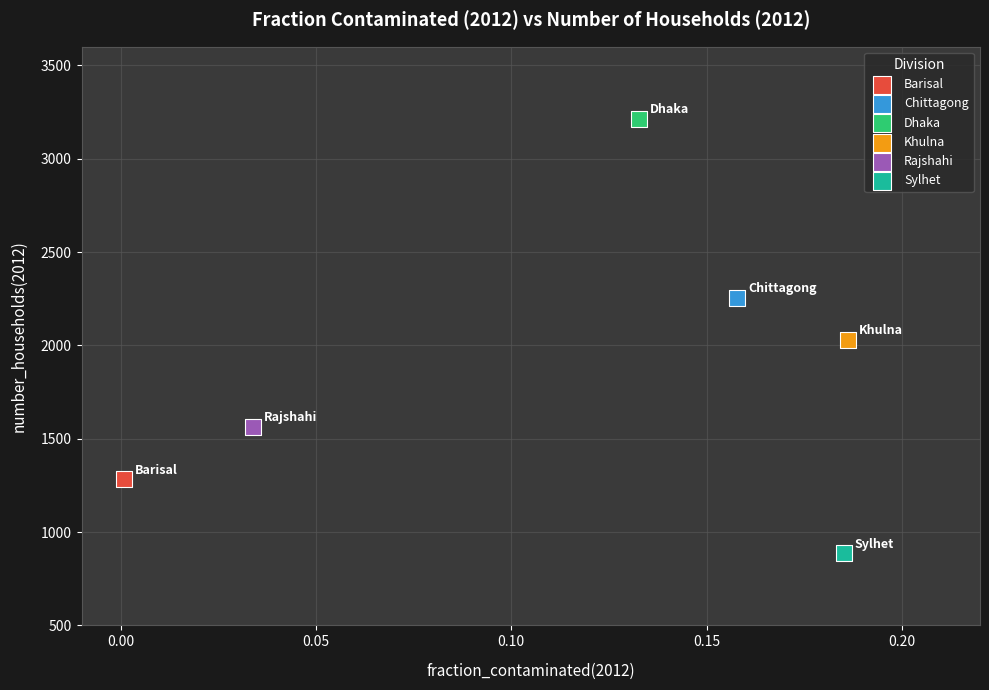

Which series contains the lowest Y value?

Sylhet